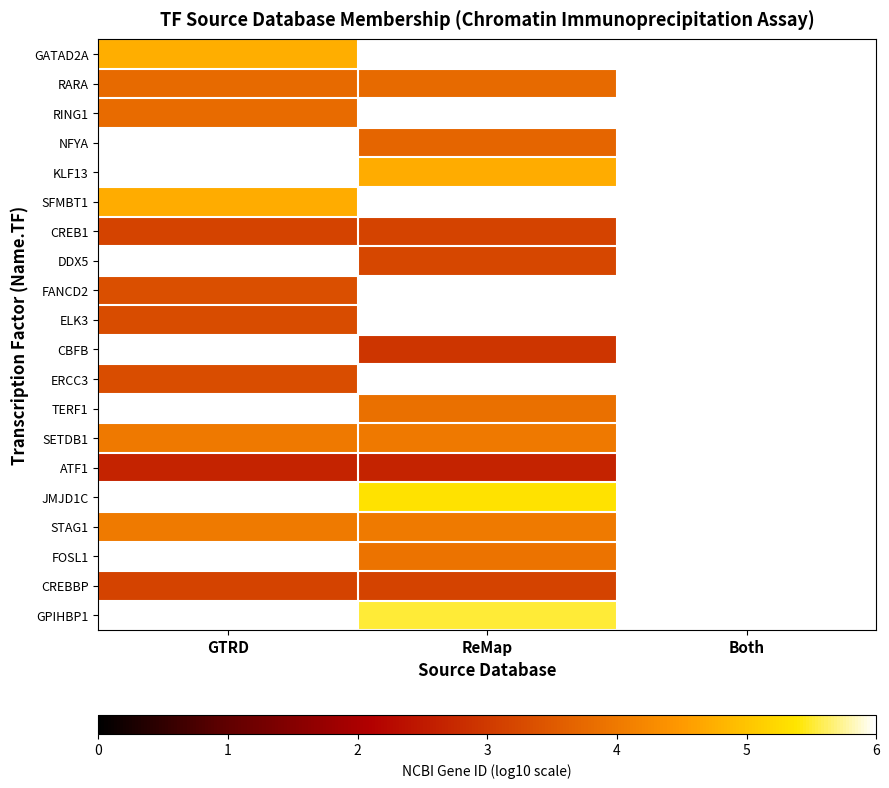

Between GTRD and ReMap, which is larger?

ReMap